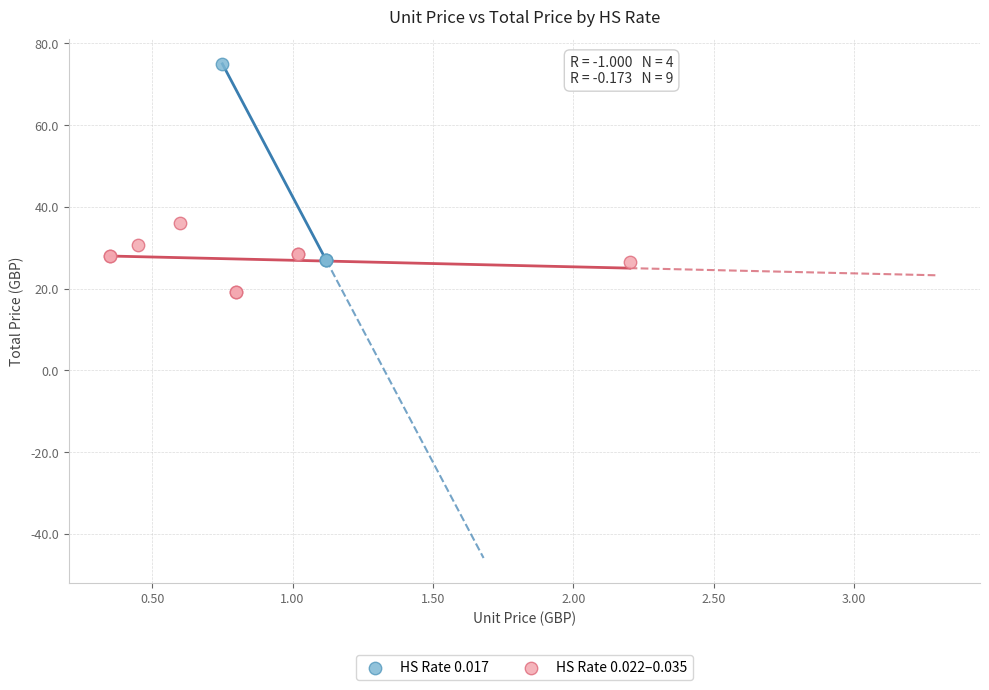

Which series contains the highest Y value?

HS Rate 0.017